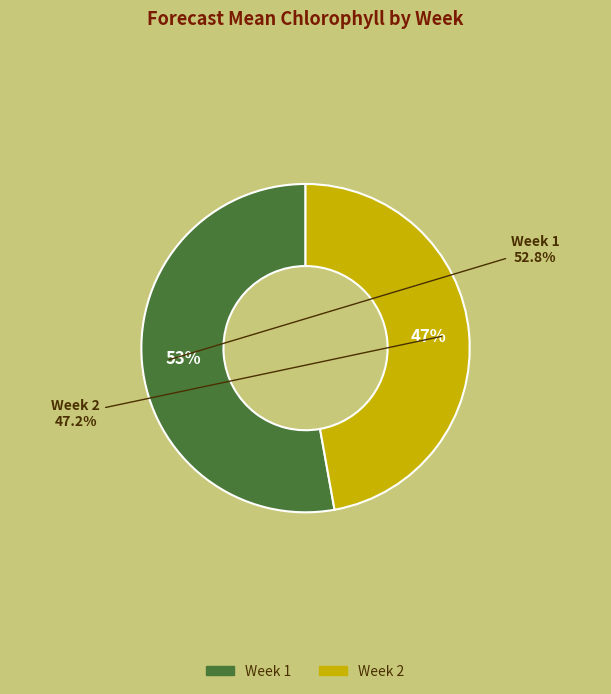

True or false: Week 1 accounts for 46% of the total.

False